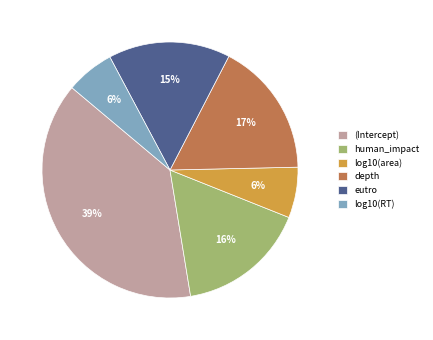

What percentage is the eutro slice, to the nearest percent?

15%